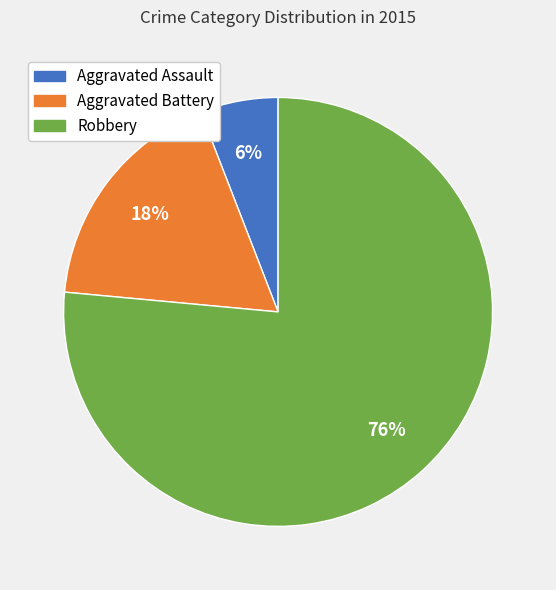

Count the number of slices in the pie.

3